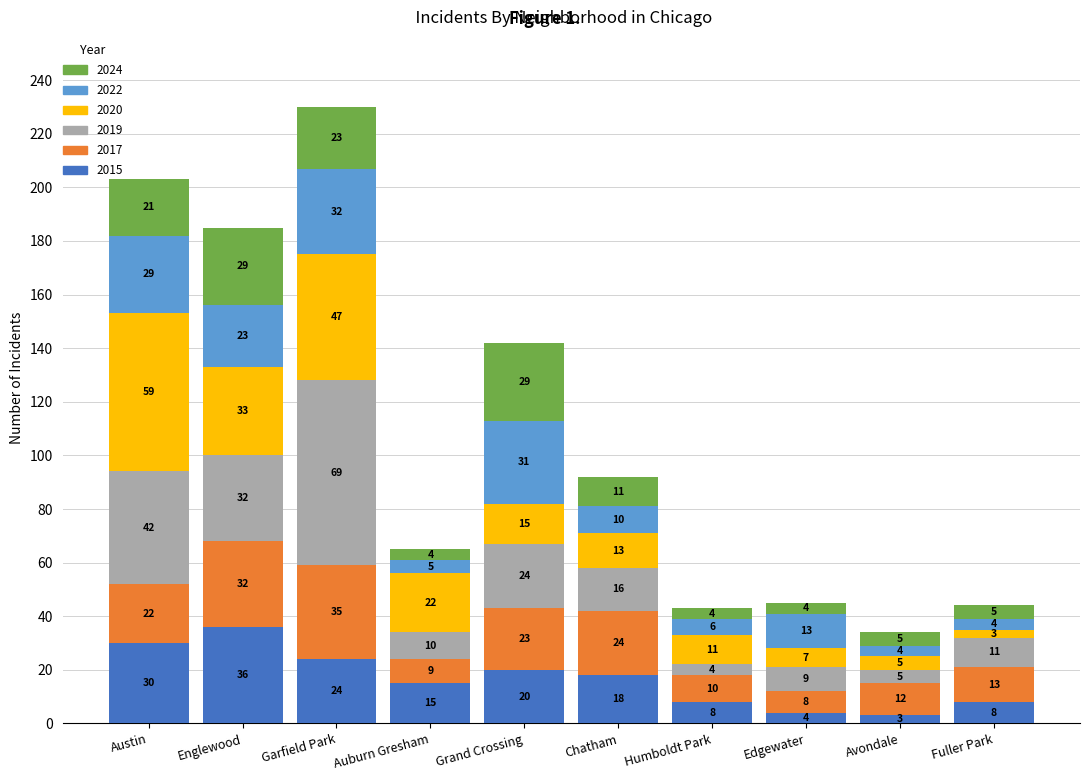

What are all the series names shown in the legend?

2024, 2022, 2020, 2019, 2017, 2015